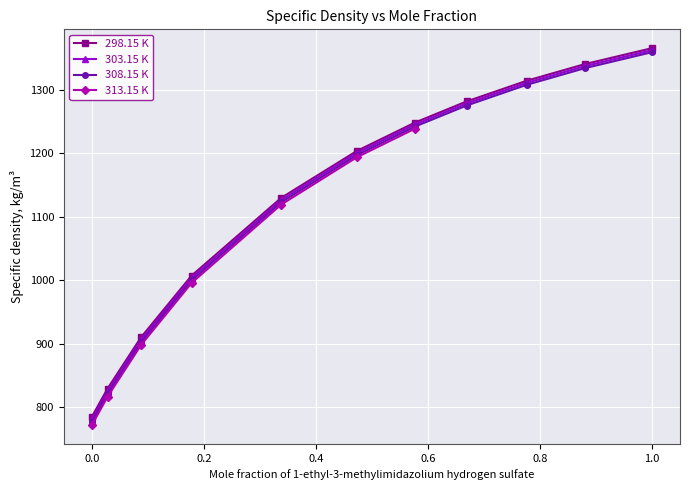

True or false: 303.15 K has more than 0 interior local peaks.

False